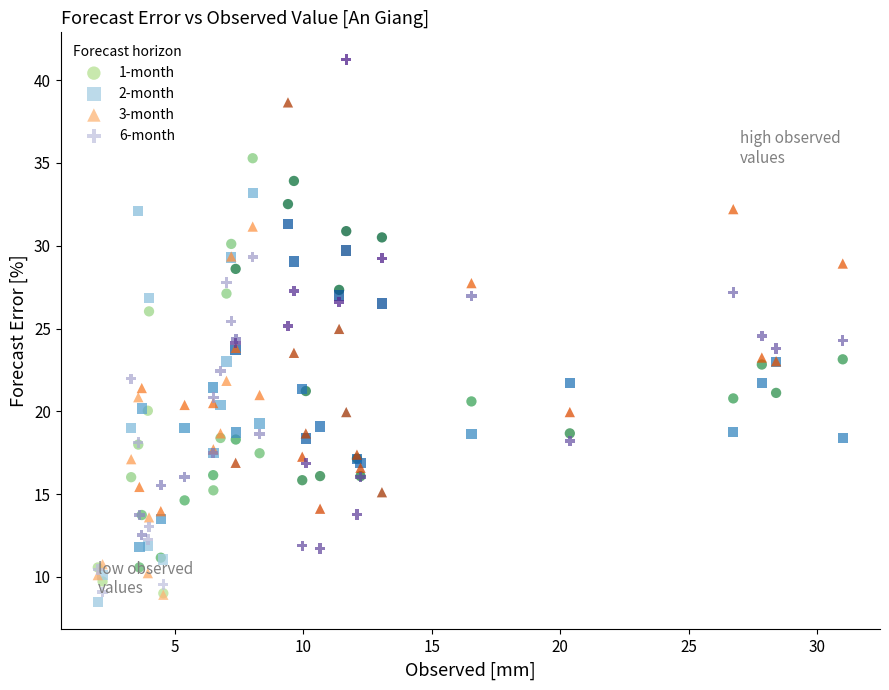

Which series contains the lowest Y value?

2-month